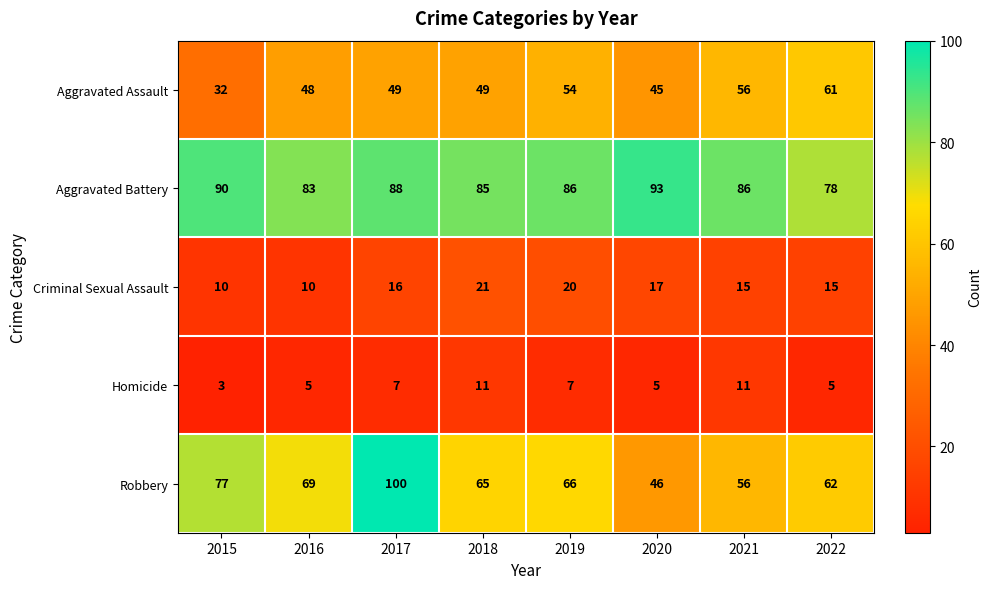

What is the difference between the maximum and second lowest values in the Homicide series?

6